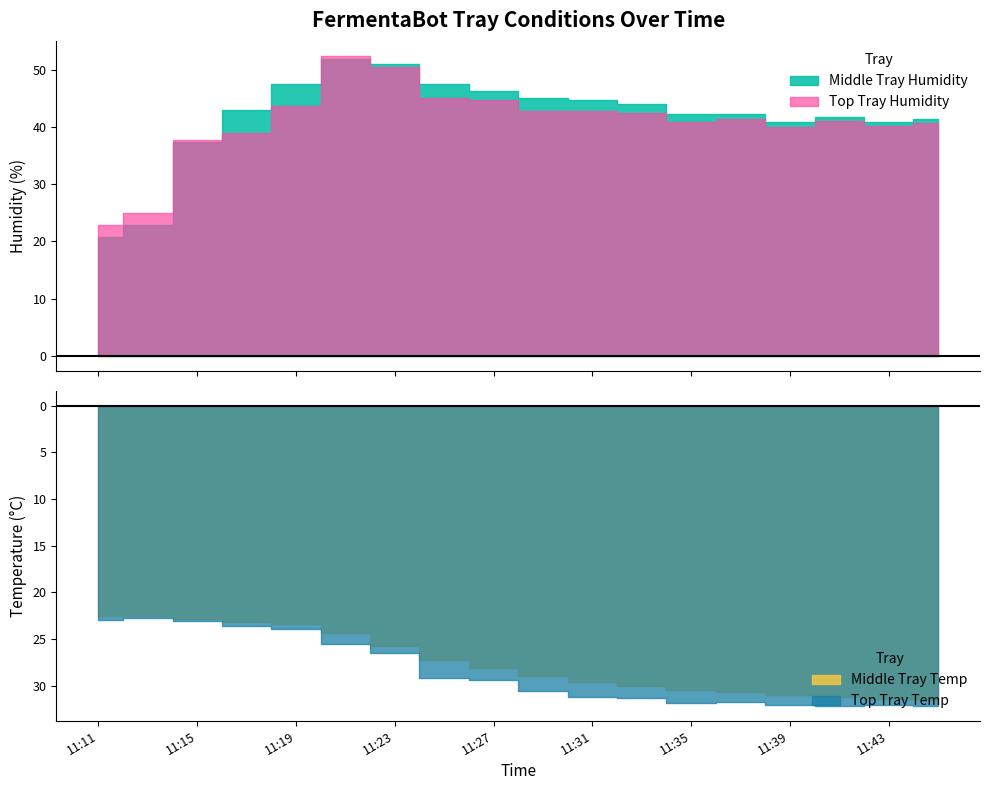

True or false: Top Tray Temp has a value of 13.6 at 11:23.

False